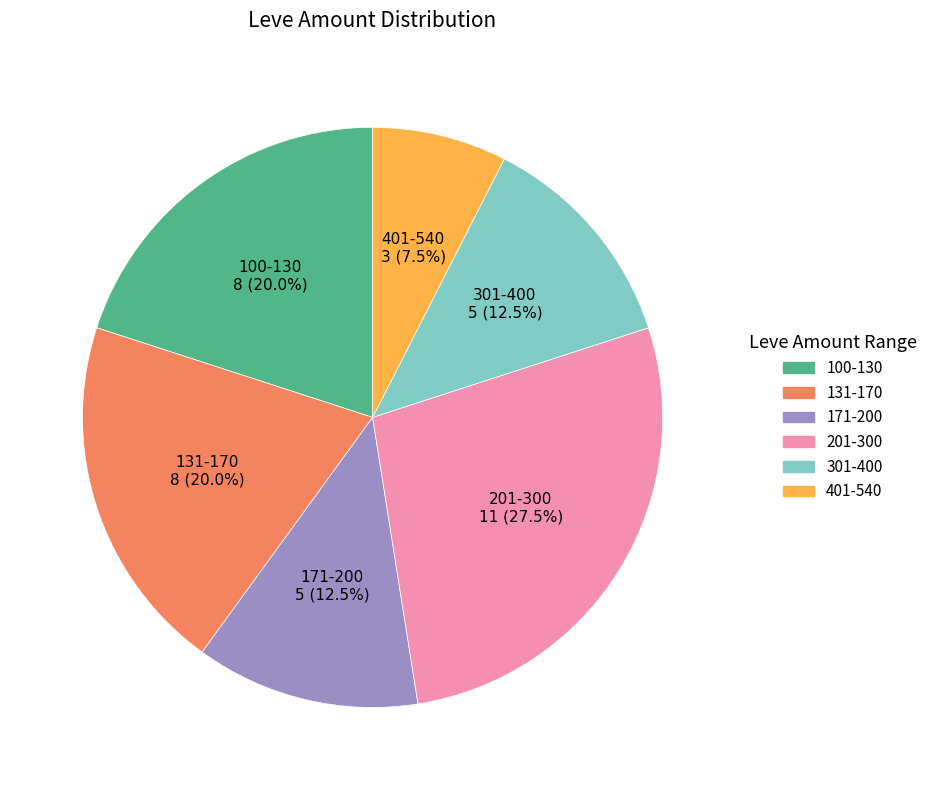

Is 201-300 the majority of the pie?

No